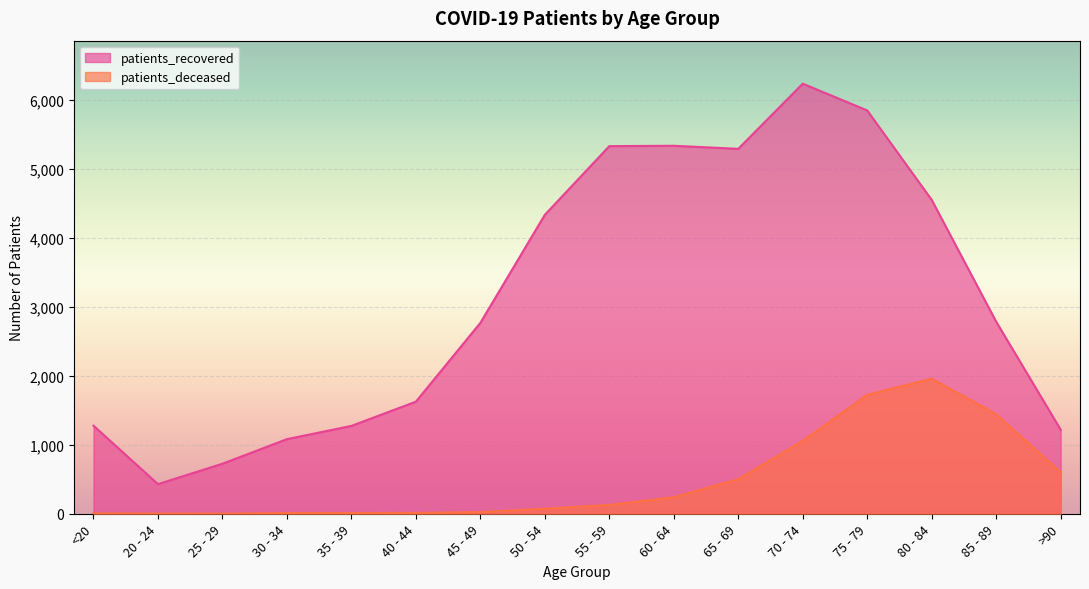

How many lines are shown in the chart?

2